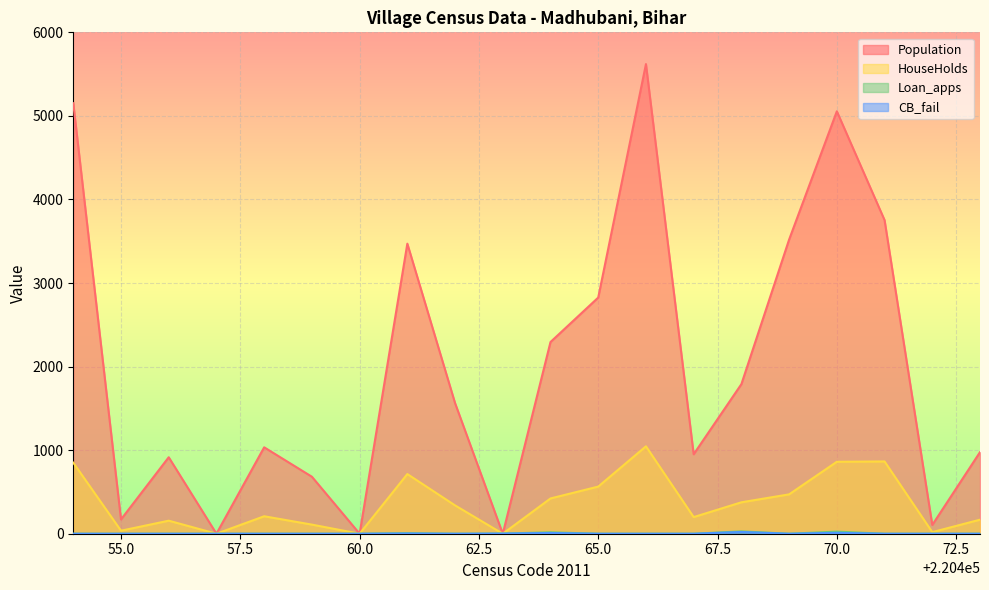

Reading right to left, extract all data points from this chart.

Population: 976	105	3753	5055	3520	1790	951	5620	2826	2294	0	1563	3471	0	682	1034	0	915	171	5152
HouseHolds: 168	19	865	861	471	376	199	1046	564	422	0	339	714	0	109	209	0	156	36	850
Loan_apps: 0	0	0	25	0	28	0	0	0	17	2	0	7	0	0	0	0	0	0	0
CB_fail: 0	0	0	11	0	21	0	0	0	9	2	0	3	0	0	0	0	0	0	0